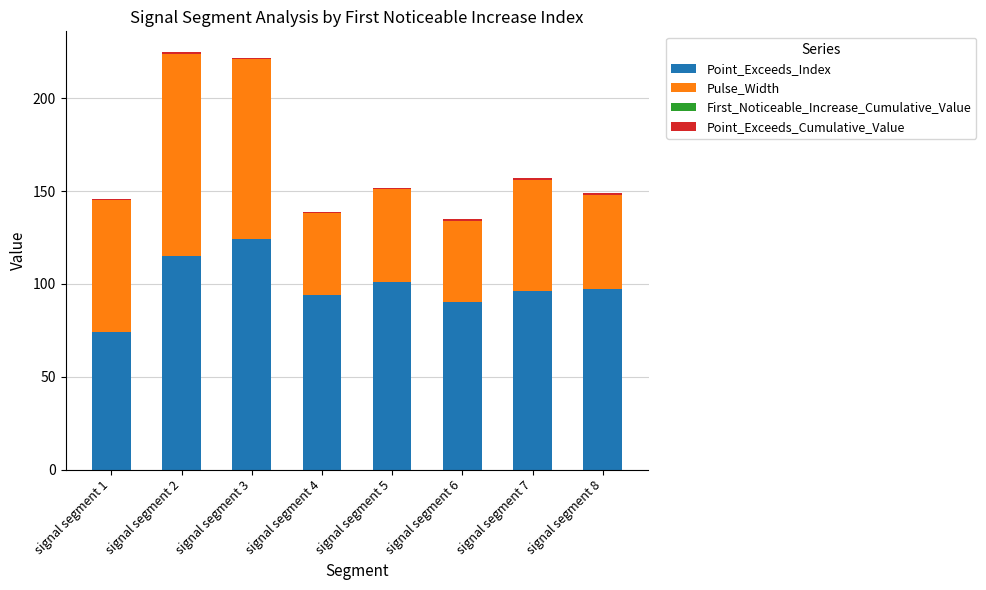

Does the chart contain stacked bars?

Yes